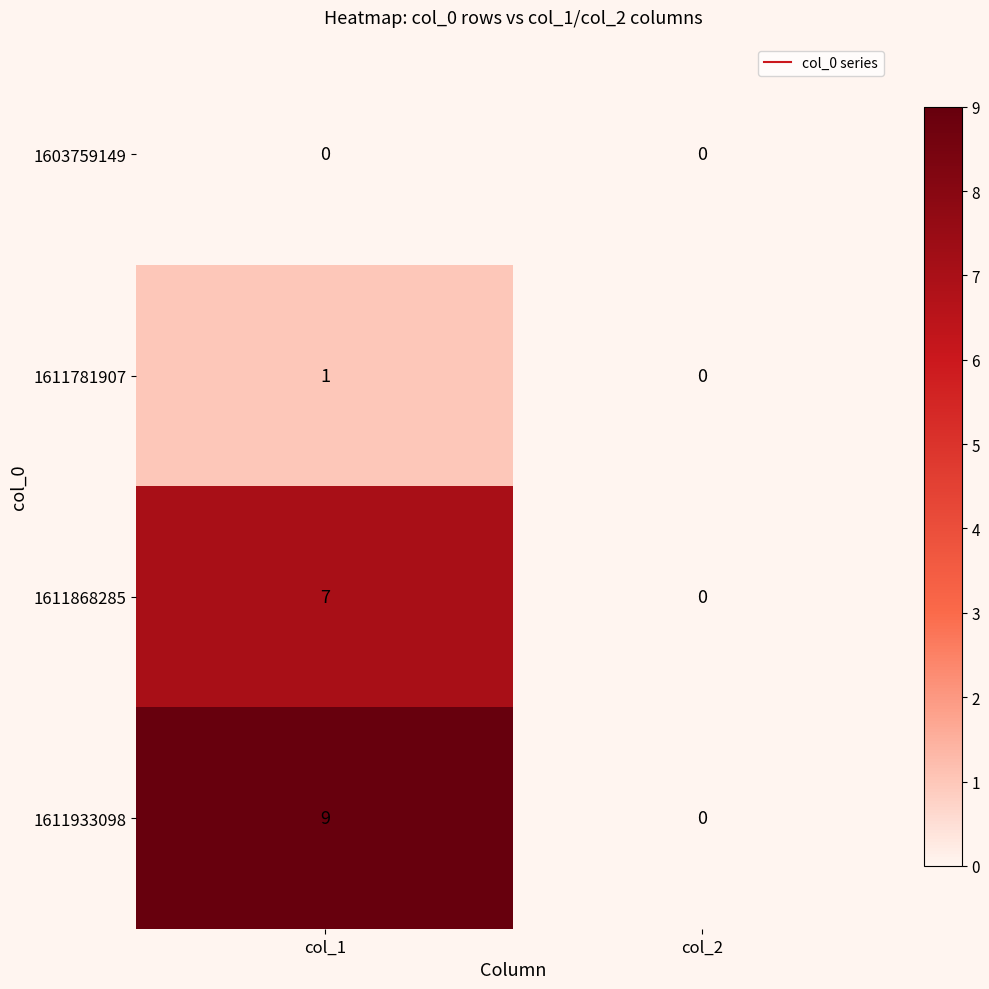

Reading left to right, what are all the values shown in this chart?

1603759149: 0	0
1611781907: 1	0
1611868285: 7	0
1611933098: 9	0